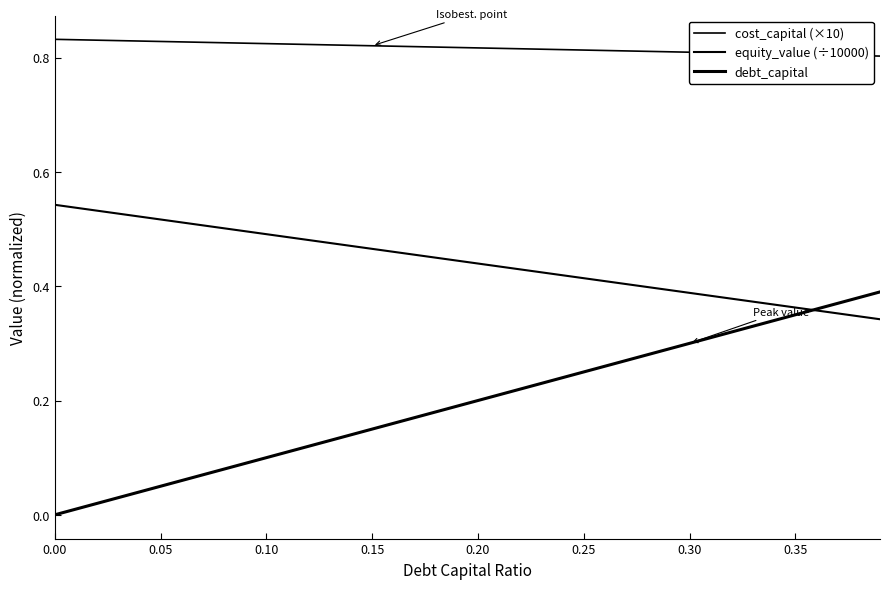

Is this an area chart (filled region under the line)?

No